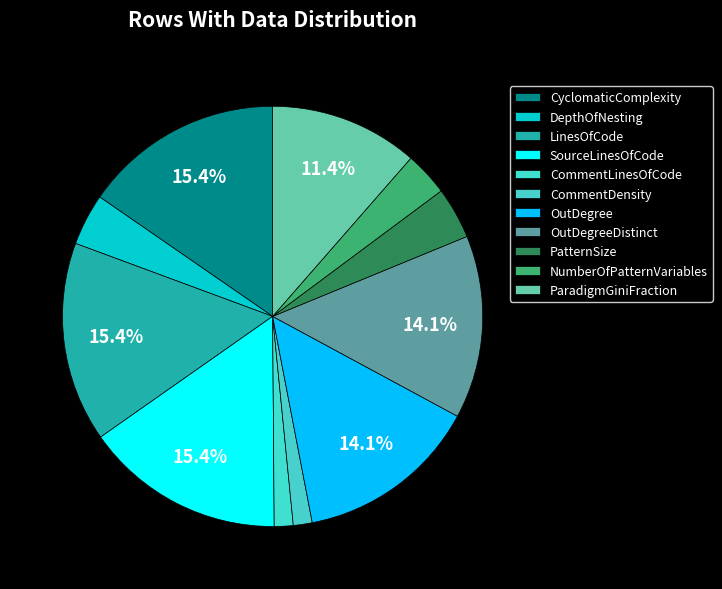

To the nearest percent, what is the difference between the NumberOfPatternVariables and ParadigmGiniFraction slice percentages?

8%